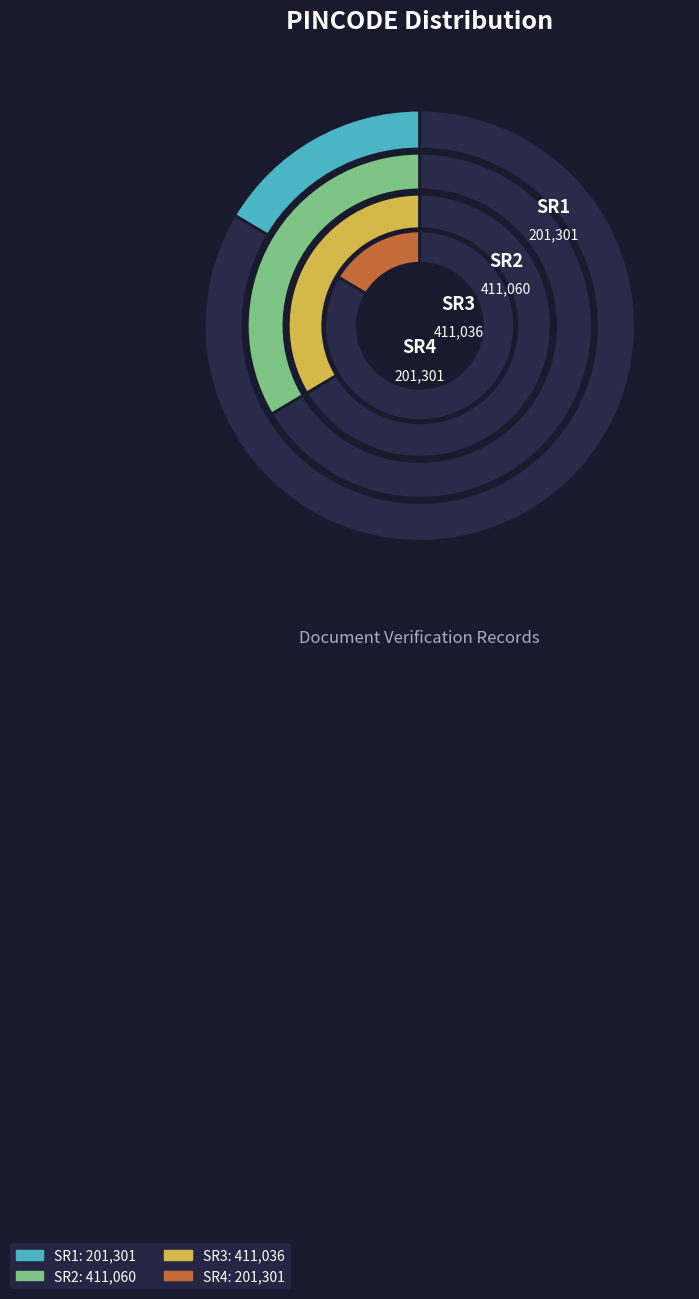

Which has a higher value, SR1 or SR2?

SR2